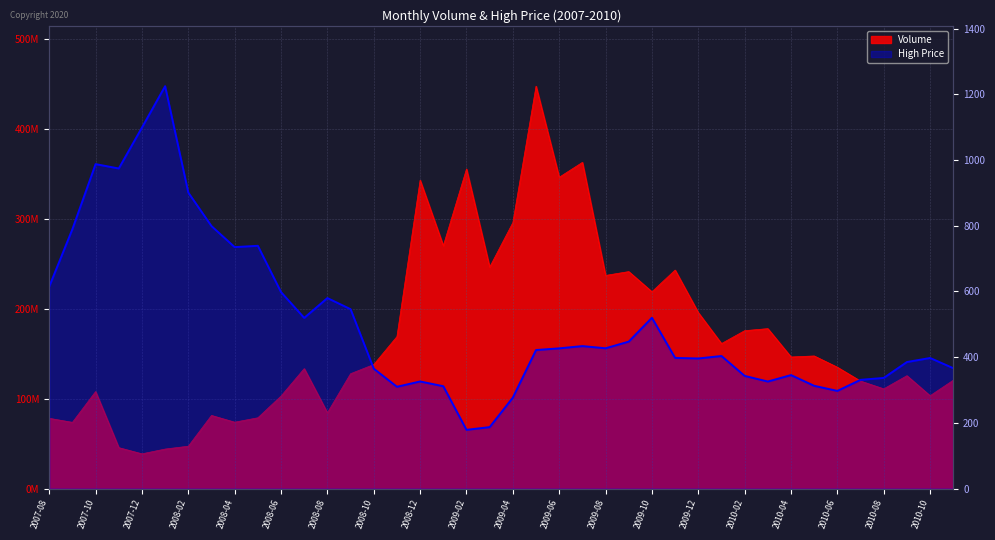

What is the spread (max minus min) of values at 2009-11?

243079942.3